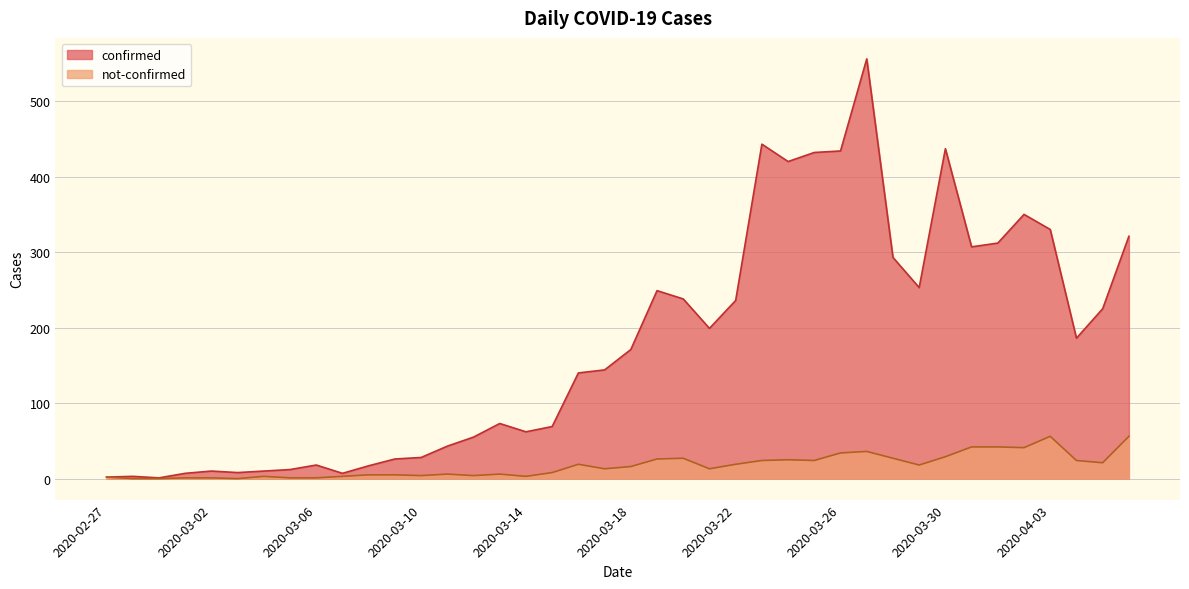

At which label does not-confirmed reach its peak?

2020-04-03